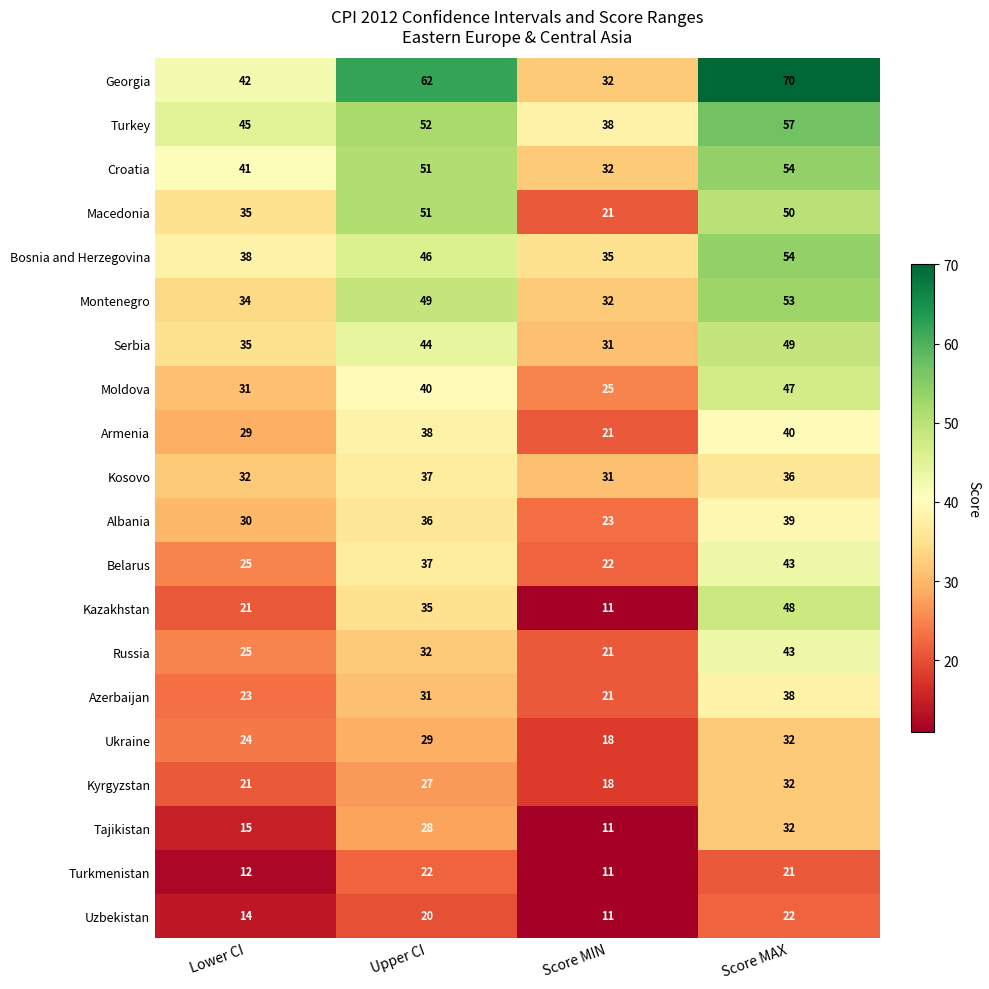

At how many categories does at least one series exceed 29?

4